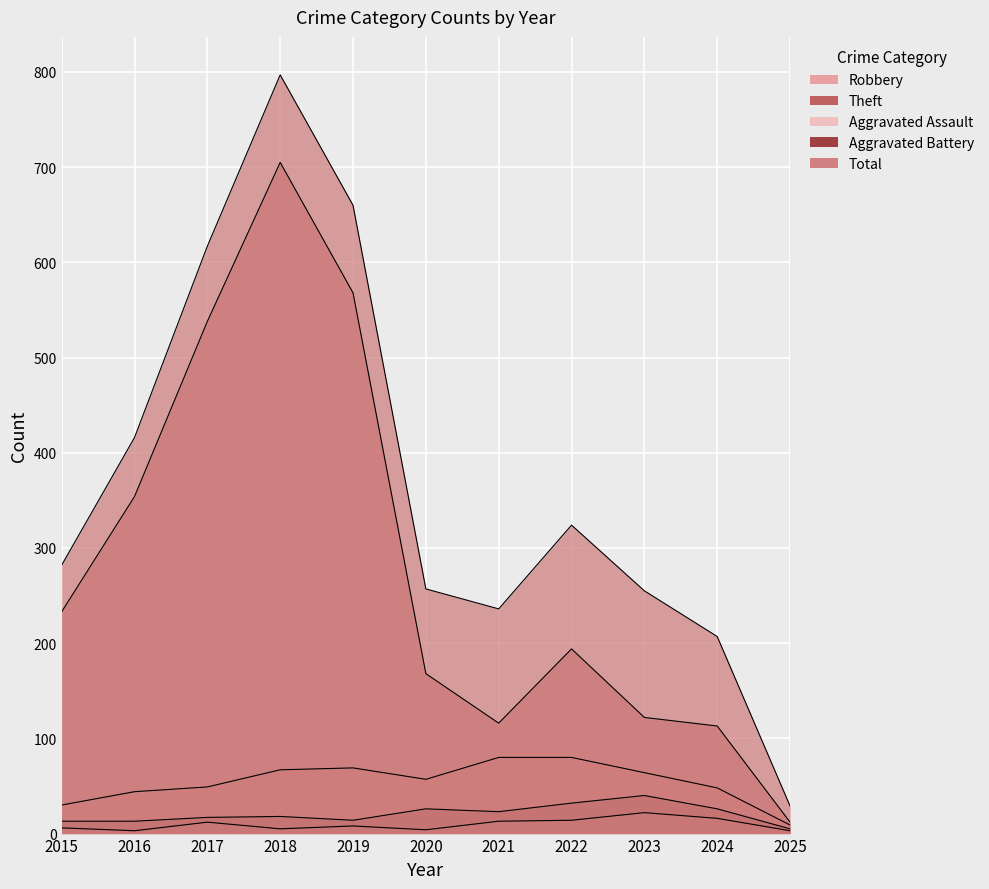

At 2016, list the series in order from largest to smallest.

Total, Theft, Robbery, Aggravated Battery, Aggravated Assault